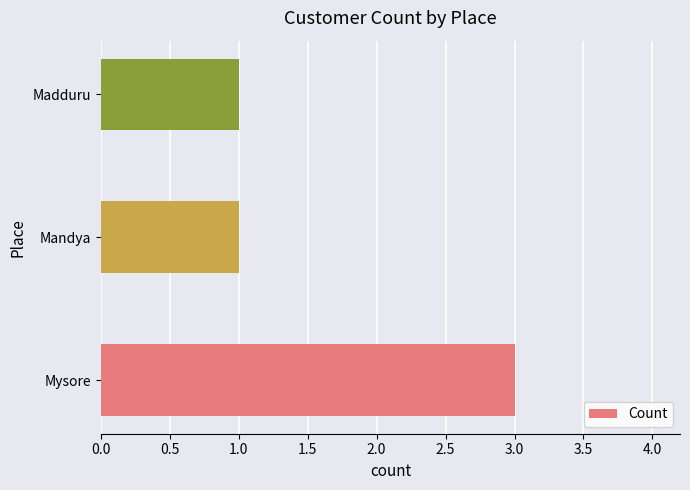

True or false: the data shows 1 at Madduru.

True